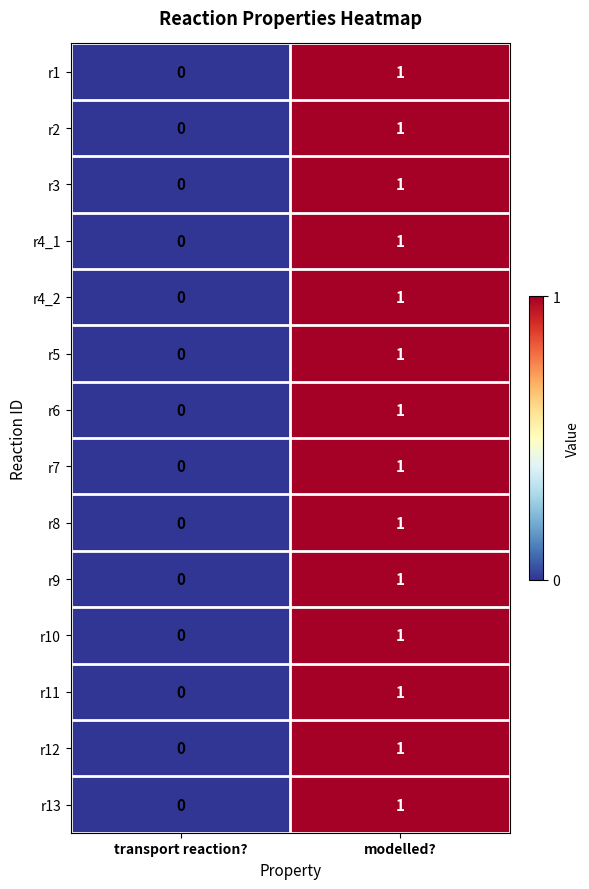

Reading left to right, what are all the values shown in this chart?

r1: transport reaction?=0	modelled?=1
r2: transport reaction?=0	modelled?=1
r3: transport reaction?=0	modelled?=1
r4_1: transport reaction?=0	modelled?=1
r4_2: transport reaction?=0	modelled?=1
r5: transport reaction?=0	modelled?=1
r6: transport reaction?=0	modelled?=1
r7: transport reaction?=0	modelled?=1
r8: transport reaction?=0	modelled?=1
r9: transport reaction?=0	modelled?=1
r10: transport reaction?=0	modelled?=1
r11: transport reaction?=0	modelled?=1
r12: transport reaction?=0	modelled?=1
r13: transport reaction?=0	modelled?=1